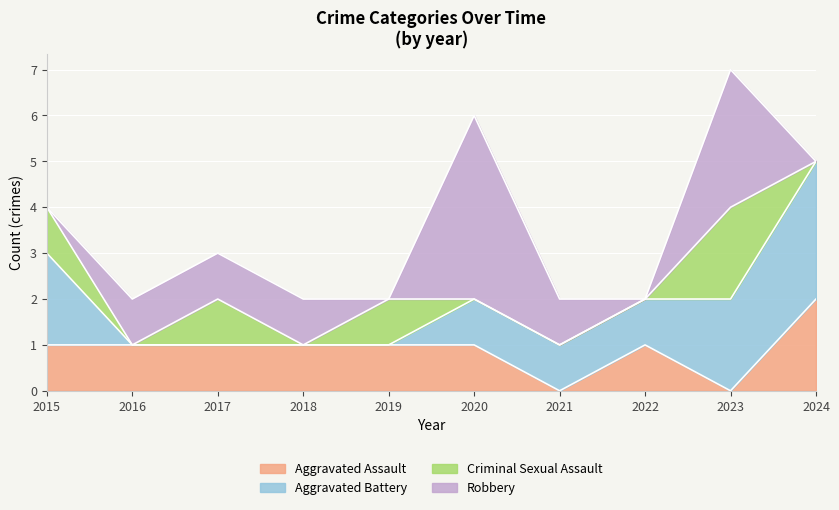

At how many categories does at least one series exceed 0?

10